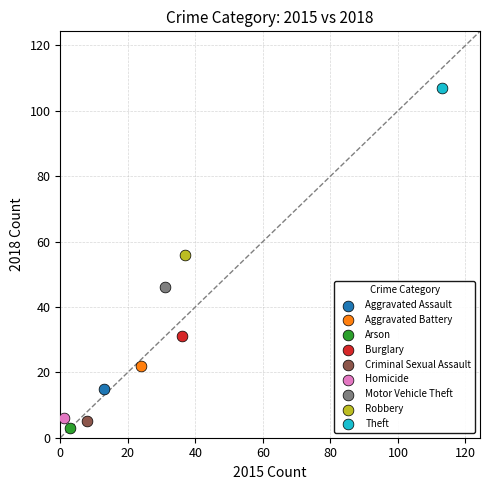

Which series contains the highest Y value?

Theft